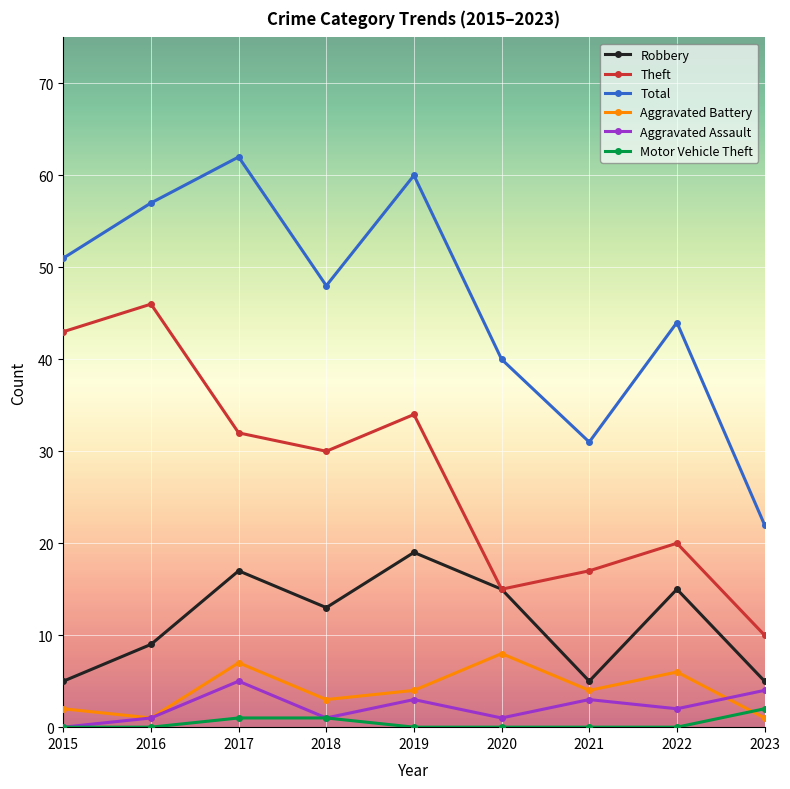

Reading left to right, what are all the values shown in this chart?

Robbery: 5	9	17	13	19	15	5	15	5
Theft: 43	46	32	30	34	15	17	20	10
Total: 51	57	62	48	60	40	31	44	22
Aggravated Battery: 2	1	7	3	4	8	4	6	1
Aggravated Assault: 0	1	5	1	3	1	3	2	4
Motor Vehicle Theft: 0	0	1	1	0	0	0	0	2